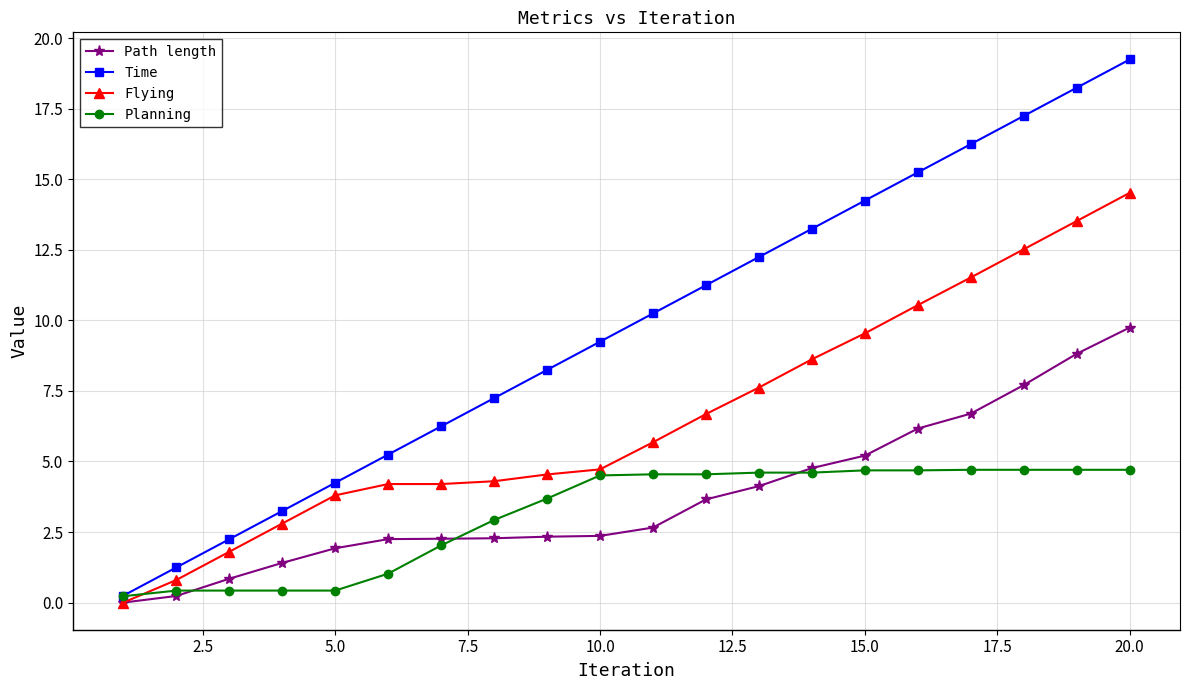

What is the value of the Time point at the 15th from the left?

14.2